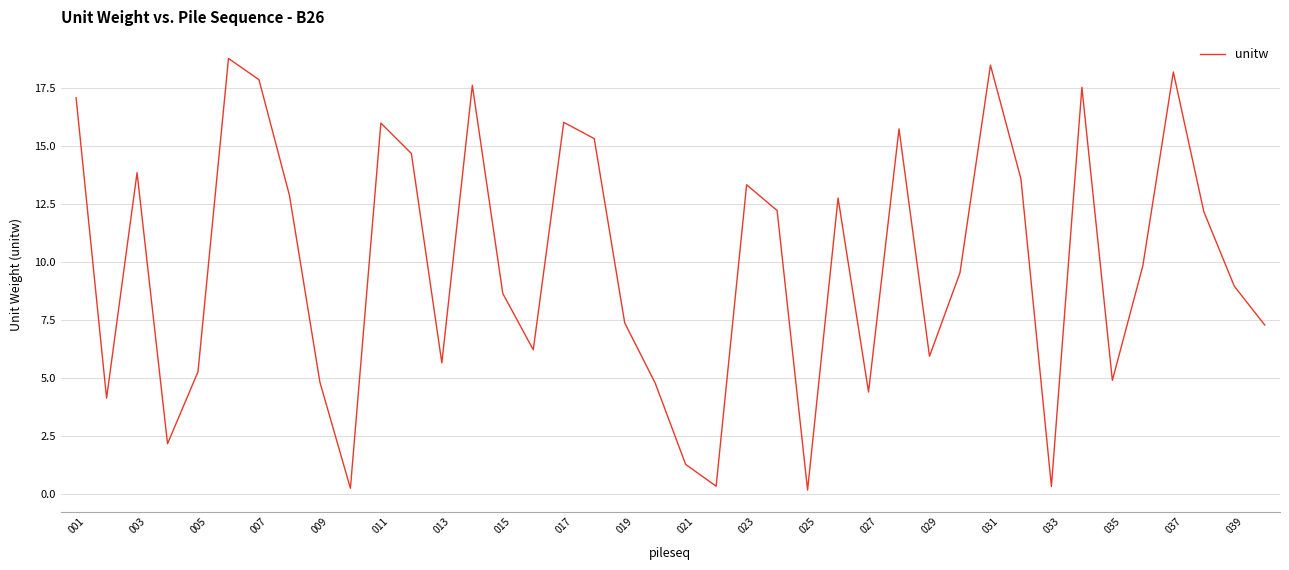

What is the maximum value shown in the chart?

18.8